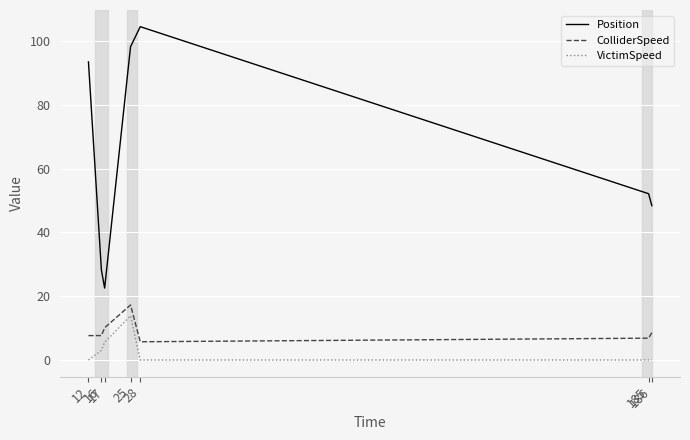

Between 25 and 28, which series saw the biggest shift?

VictimSpeed